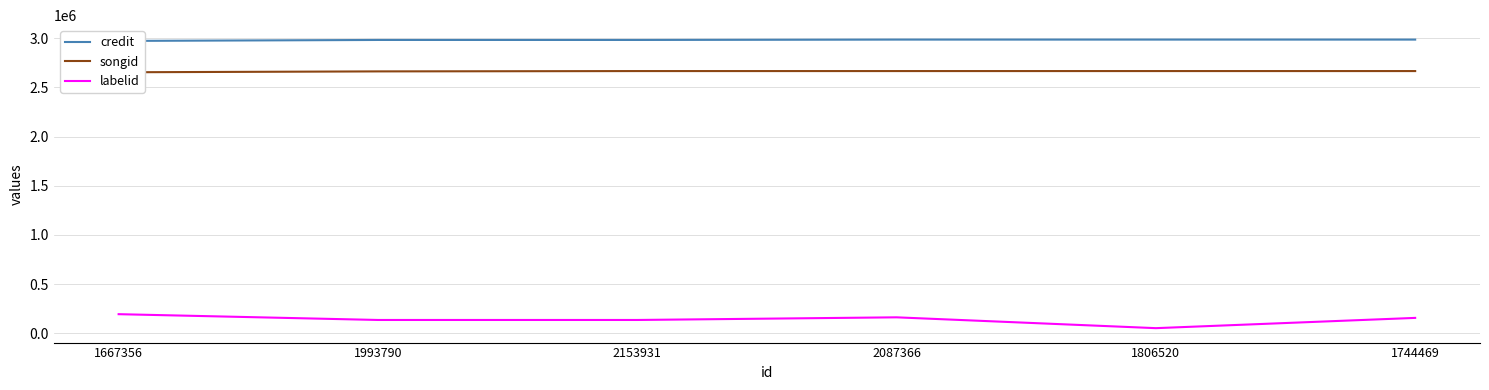

What is the label of the 2nd point from the right?

1806520